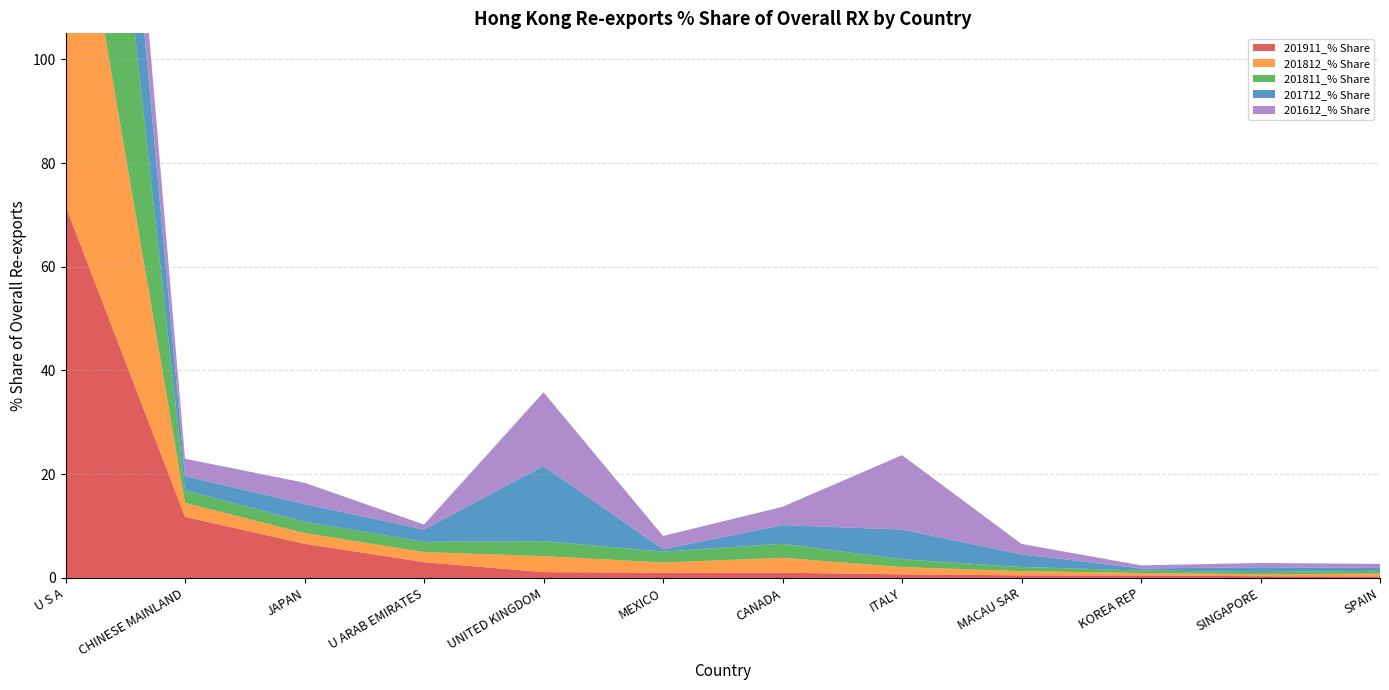

Reading left to right, extract all data points from this chart.

201911_% Share: U S A=71.8	CHINESE MAINLAND=11.8	JAPAN=6.6	U ARAB EMIRATES=3.0	UNITED KINGDOM=1.1	MEXICO=1.0	CANADA=1.0	ITALY=0.7	MACAU SAR=0.5	KOREA REP=0.5	SINGAPORE=0.3	SPAIN=0.3
201812_% Share: U S A=77.4	CHINESE MAINLAND=2.7	JAPAN=2.1	U ARAB EMIRATES=1.9	UNITED KINGDOM=3.1	MEXICO=2.0	CANADA=2.9	ITALY=1.4	MACAU SAR=0.8	KOREA REP=0.5	SINGAPORE=0.4	SPAIN=0.5
201811_% Share: U S A=77.4	CHINESE MAINLAND=2.5	JAPAN=2.1	U ARAB EMIRATES=2.0	UNITED KINGDOM=2.9	MEXICO=2.1	CANADA=2.7	ITALY=1.5	MACAU SAR=0.8	KOREA REP=0.5	SINGAPORE=0.4	SPAIN=0.6
201712_% Share: U S A=44.2	CHINESE MAINLAND=2.7	JAPAN=3.5	U ARAB EMIRATES=2.4	UNITED KINGDOM=14.5	MEXICO=0.5	CANADA=3.6	ITALY=5.7	MACAU SAR=2.4	KOREA REP=0.4	SINGAPORE=0.9	SPAIN=0.6
201612_% Share: U S A=24.2	CHINESE MAINLAND=3.4	JAPAN=4.1	U ARAB EMIRATES=1.0	UNITED KINGDOM=14.2	MEXICO=2.6	CANADA=3.5	ITALY=14.3	MACAU SAR=2.0	KOREA REP=0.6	SINGAPORE=0.8	SPAIN=0.8